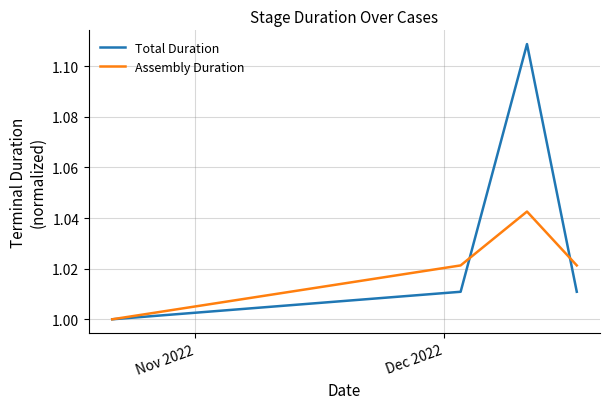

True or false: Assembly Duration and Total Duration cross at least once.

True